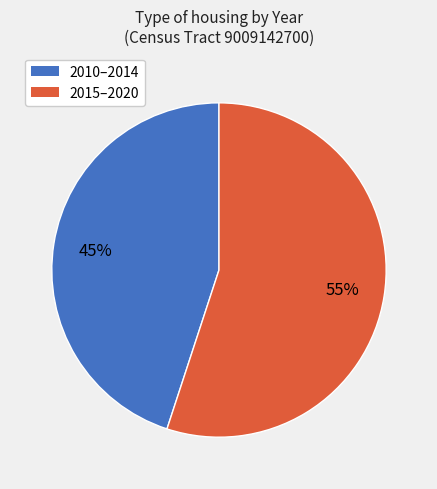

Does any single category account for the majority?

Yes